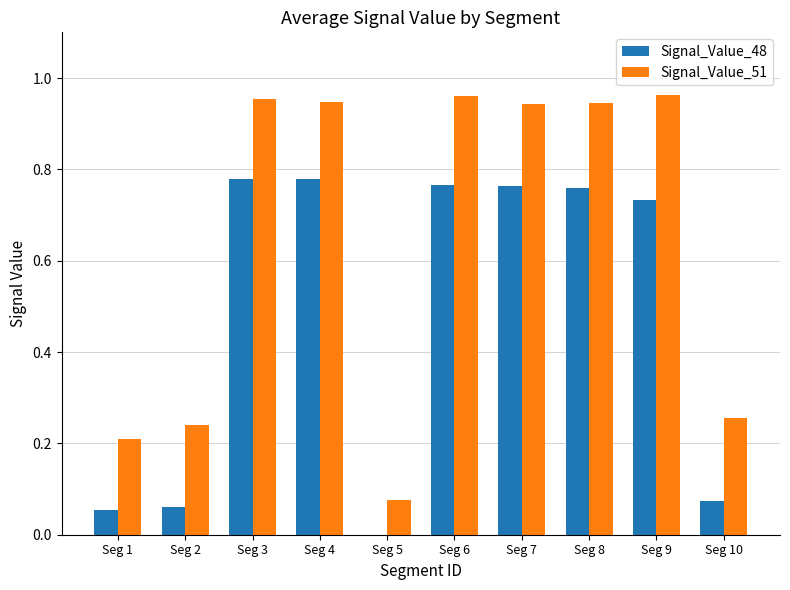

Which series has the largest total across all categories?

Signal_Value_51